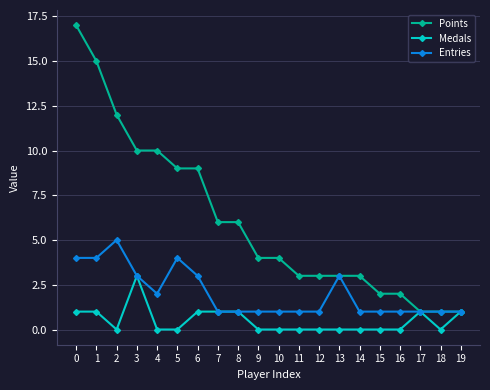

Which series changed the most between 8 and 11?

Points